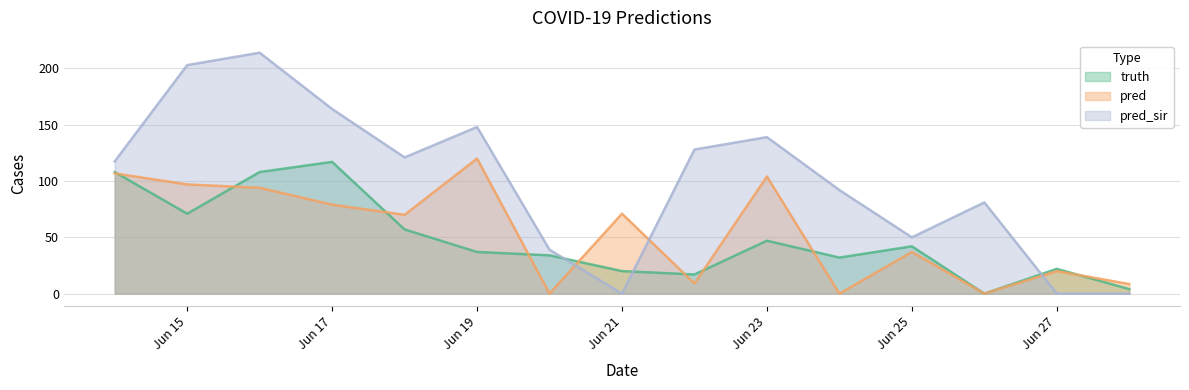

Where is the first local maximum for truth?

Jun 17